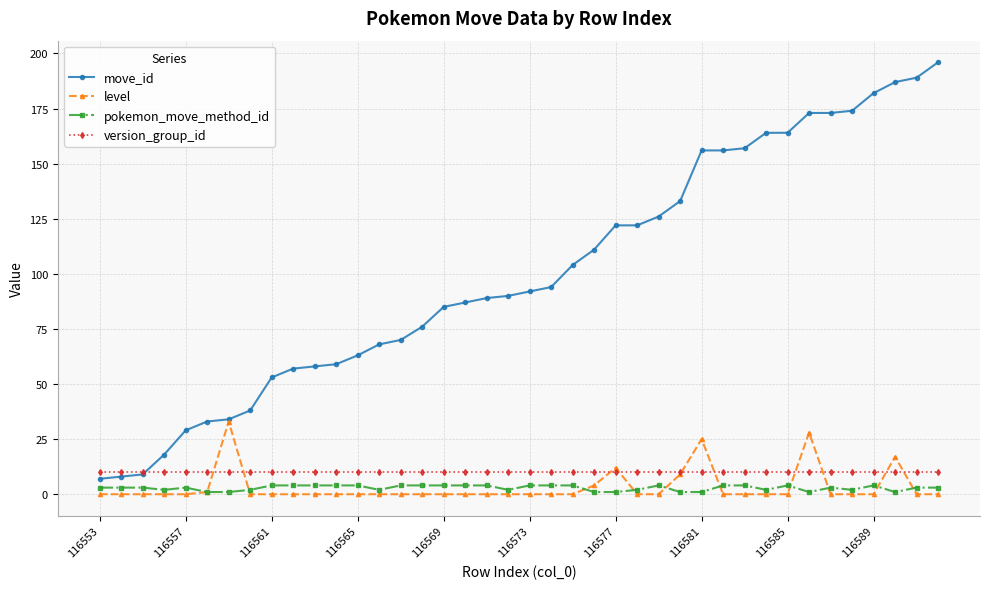

At how many categories does at least one series exceed 170?

7